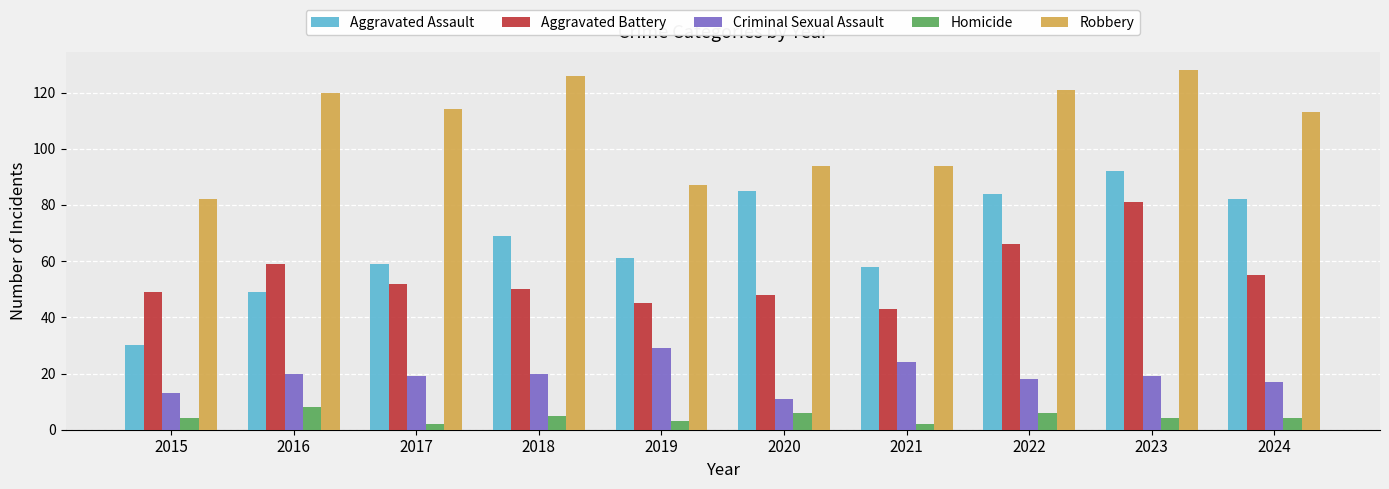

What are all the series names shown in the legend?

Aggravated Assault, Aggravated Battery, Criminal Sexual Assault, Homicide, Robbery